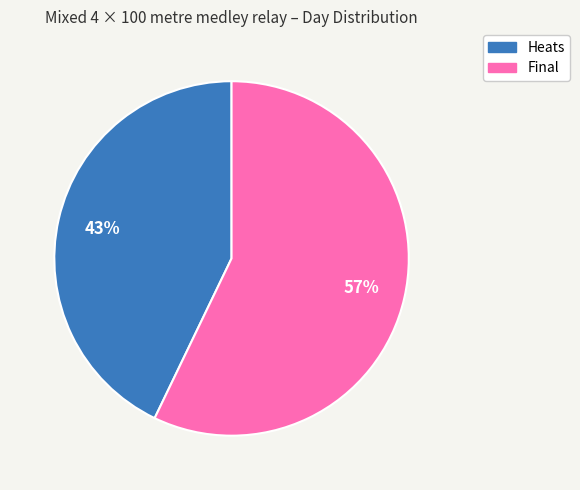

To the nearest percent, what is the combined percentage of Heats and Final?

100%